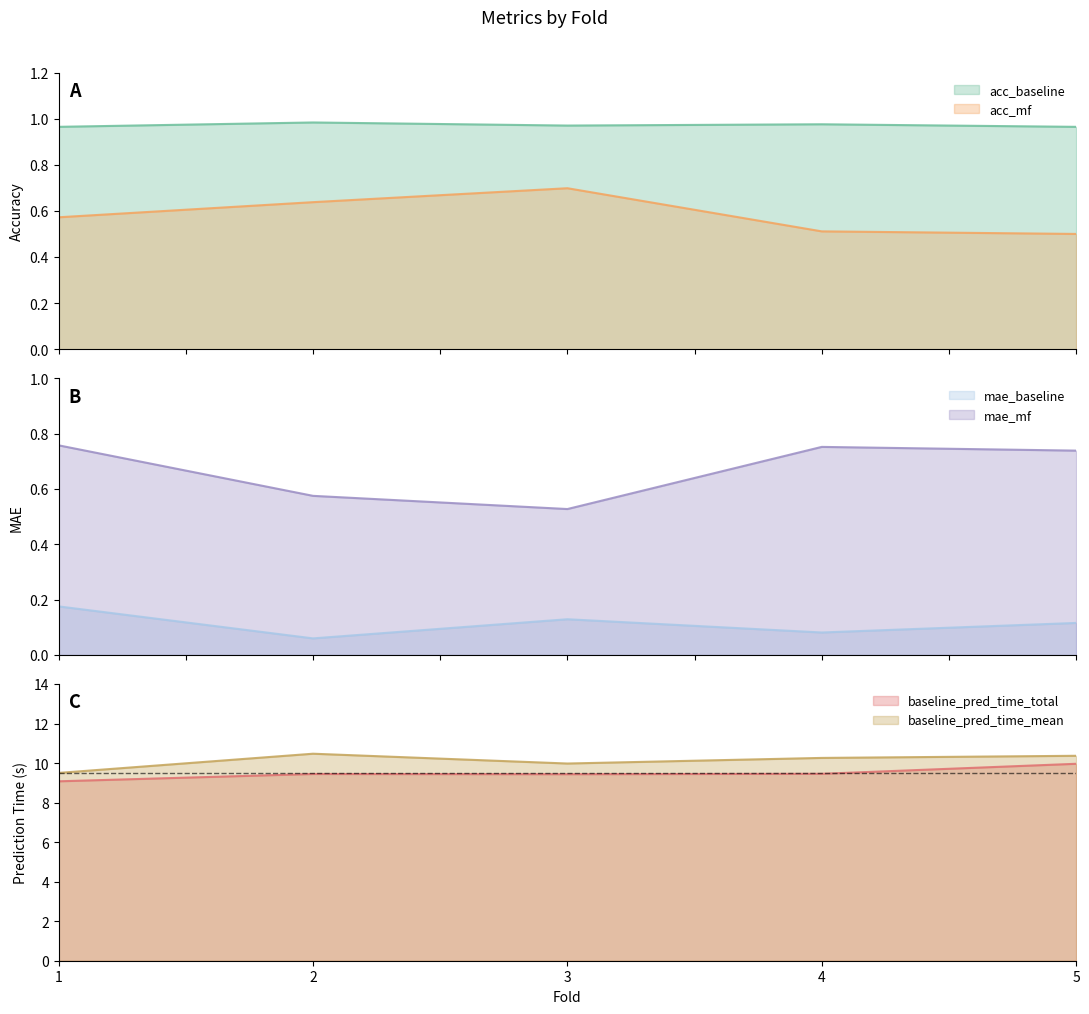

The acc_mf series shows 0.6 at 2. True or false?

True